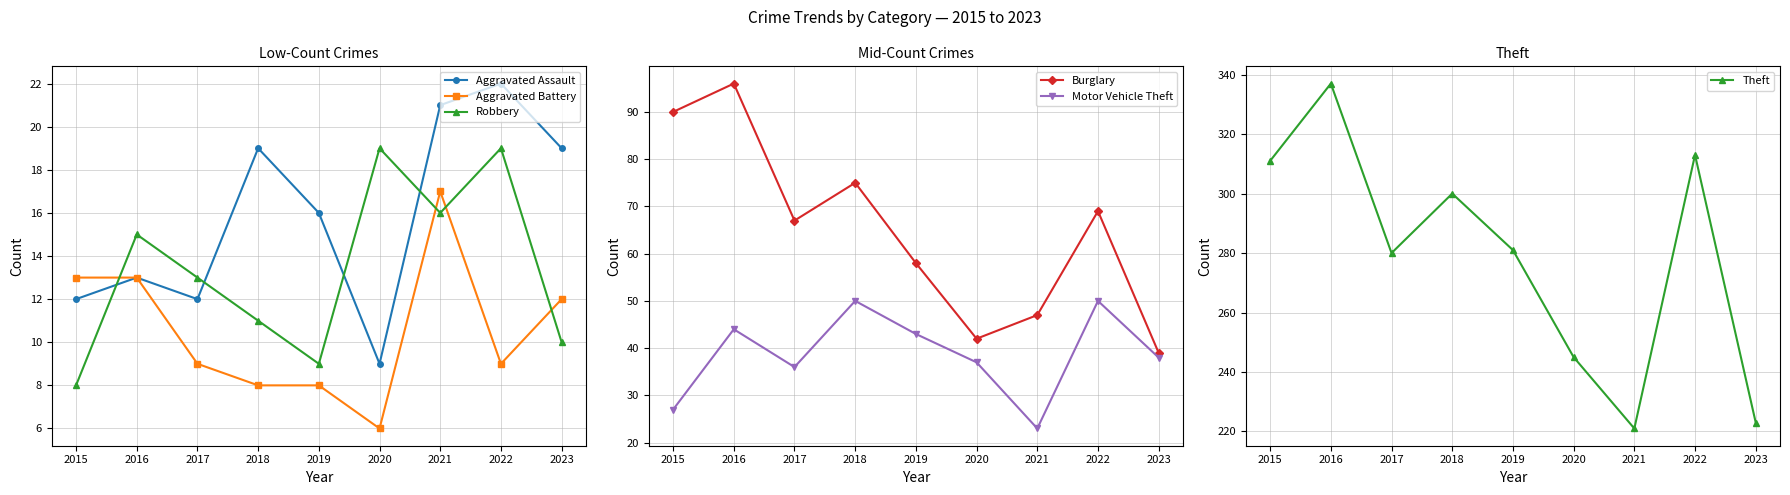

At which category is the sum across all series the highest?

2016